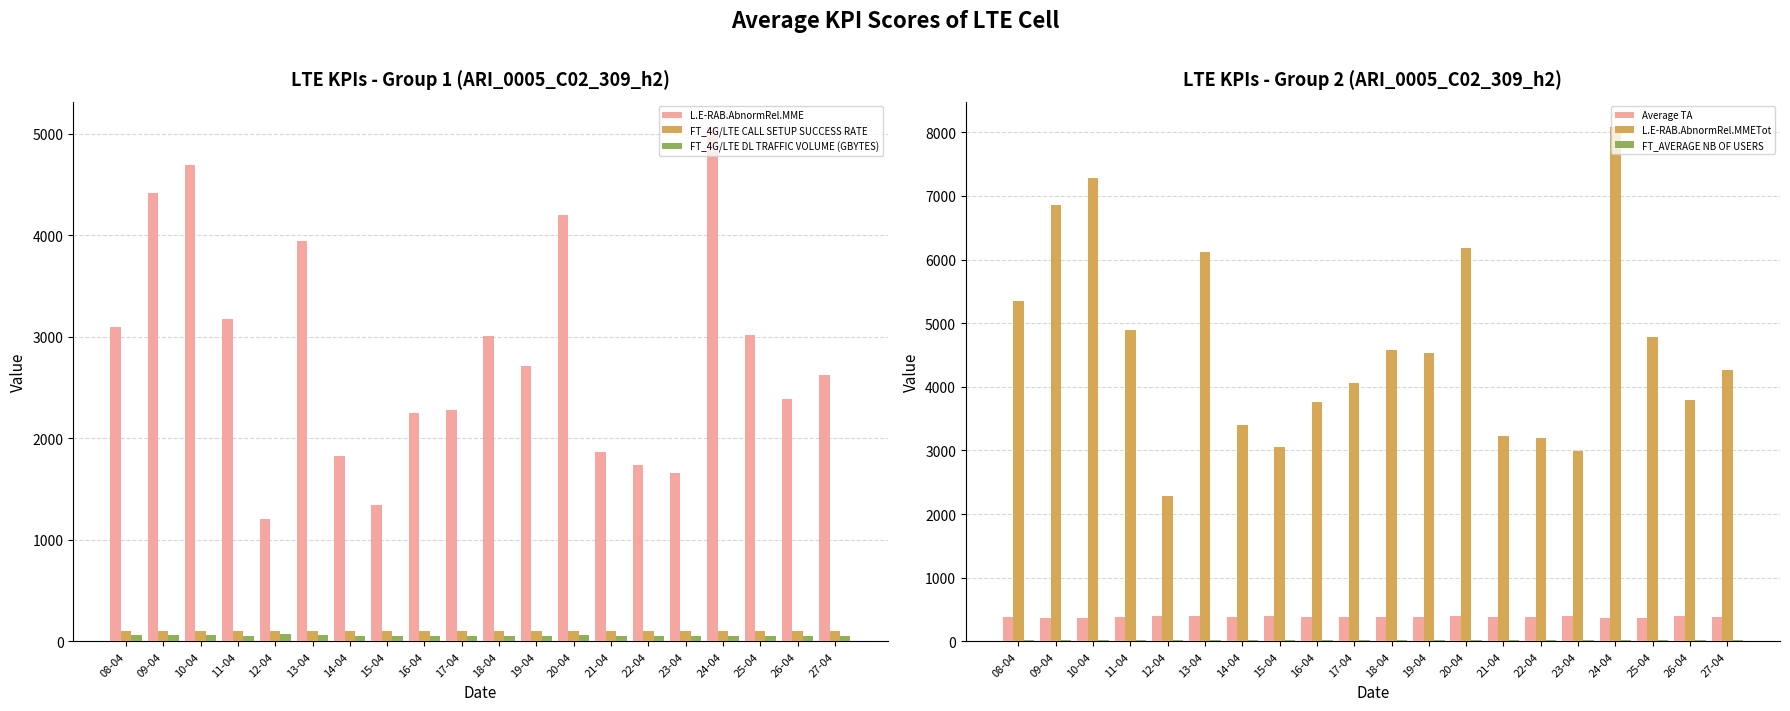

What is the sum of the FT_4G/LTE CALL SETUP SUCCESS RATE values at 12-04 and 14-04?

199.8